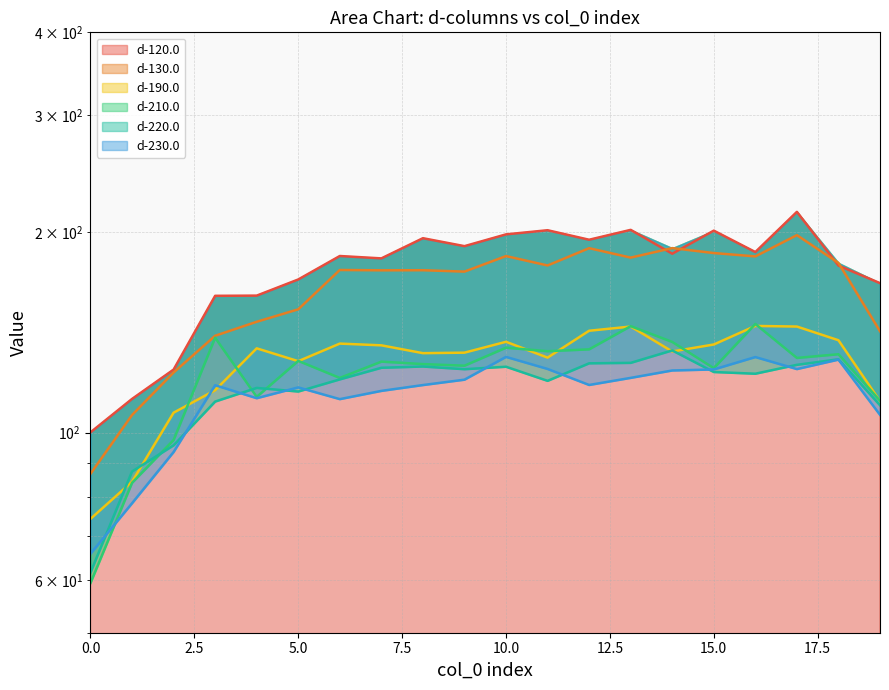

Does the chart display data point markers on the line(s)?

No